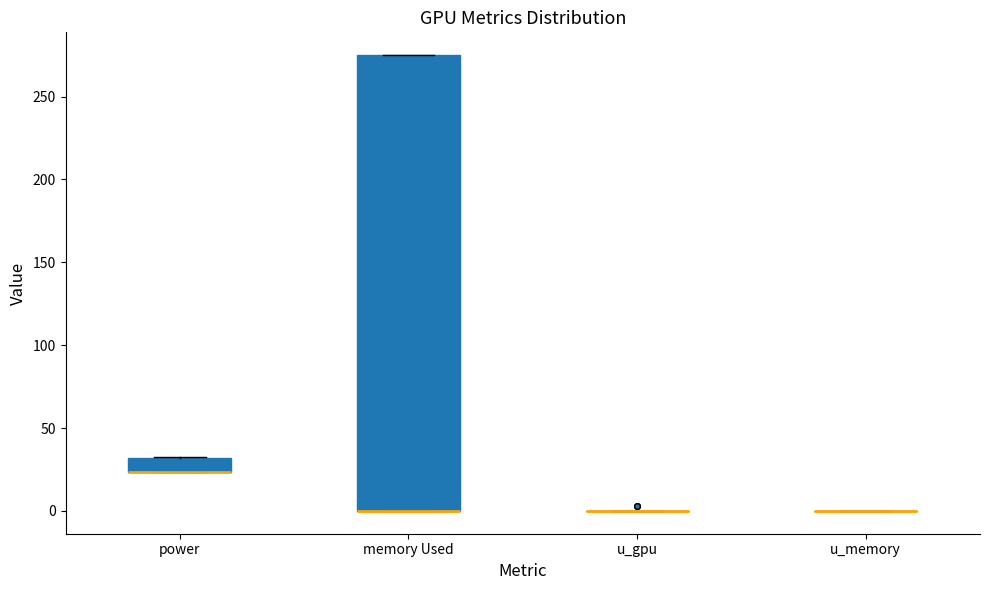

Reading left to right, read every box against the y-axis: the position of its median line, the range the box covers, and the ends of its whiskers. The values are not printed on the chart, so give them approximately, as read against the axis.

power: median 25 (drawn on the box's lower edge), box 25 to 30, whiskers 25 to 30
memory Used: median 0 (drawn on the box's lower edge), box 0 to 275, whiskers 0 to 275
u_gpu: box collapsed to a line at 0, whiskers 0 to 0
u_memory: box collapsed to a line at 0, whiskers 0 to 0